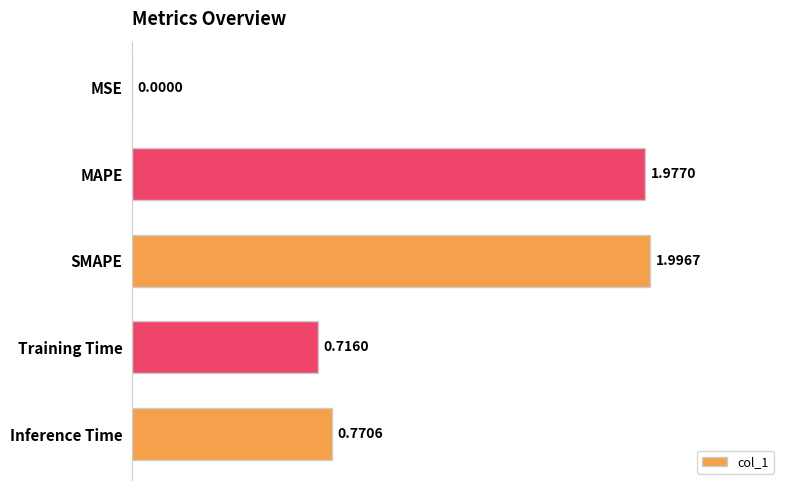

Which category has the highest value across all series?

SMAPE